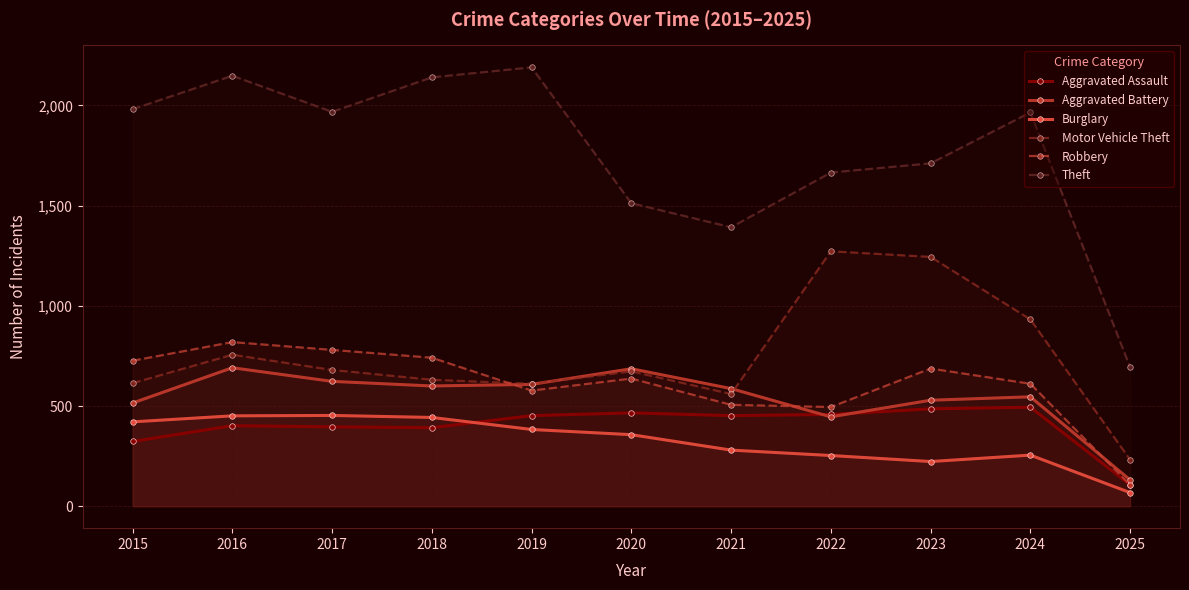

What is the value of the Burglary point at the 9th from the left?

223